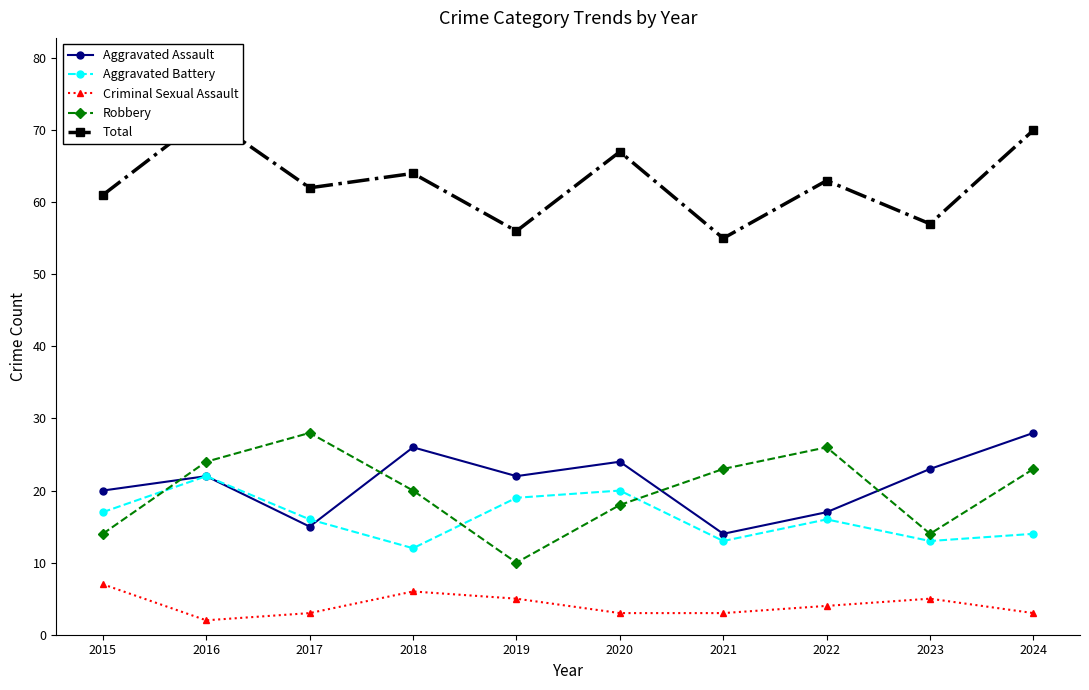

Is the value of Aggravated Battery at 2021 greater than the value of Robbery at 2022?

No